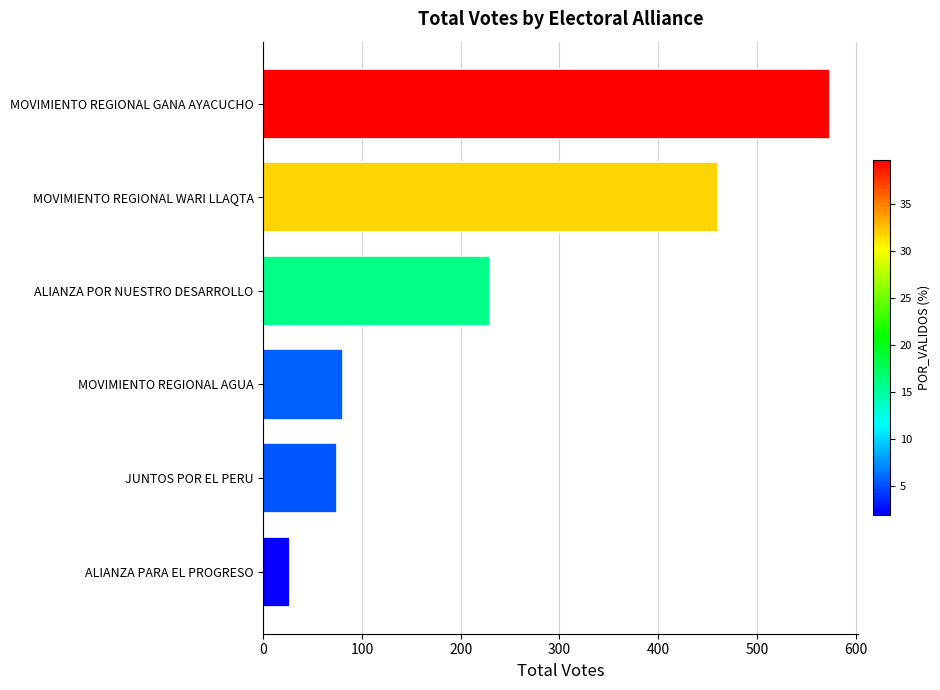

Is it true that the value at MOVIMIENTO REGIONAL GANA AYACUCHO is 869?

False